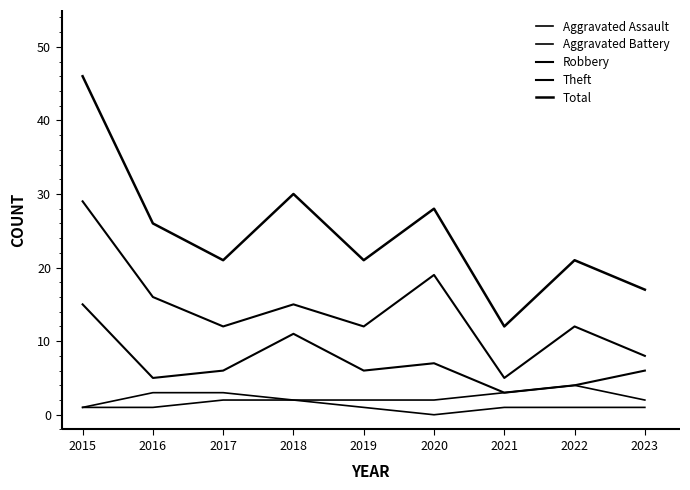

True or false: Robbery has more than 1 interior local peaks.

True